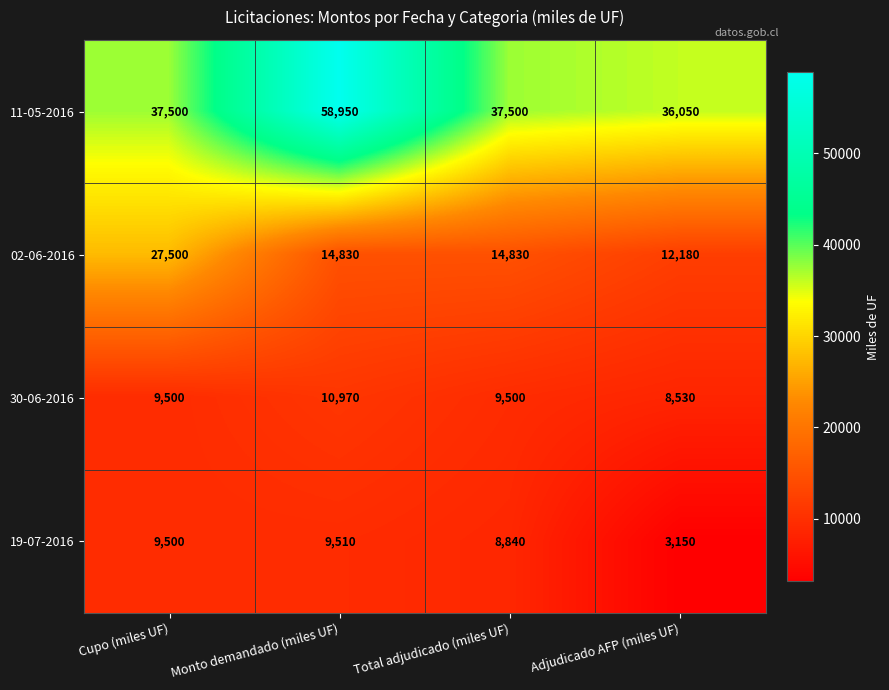

What is the total value across all series at Cupo (miles UF)?

84000